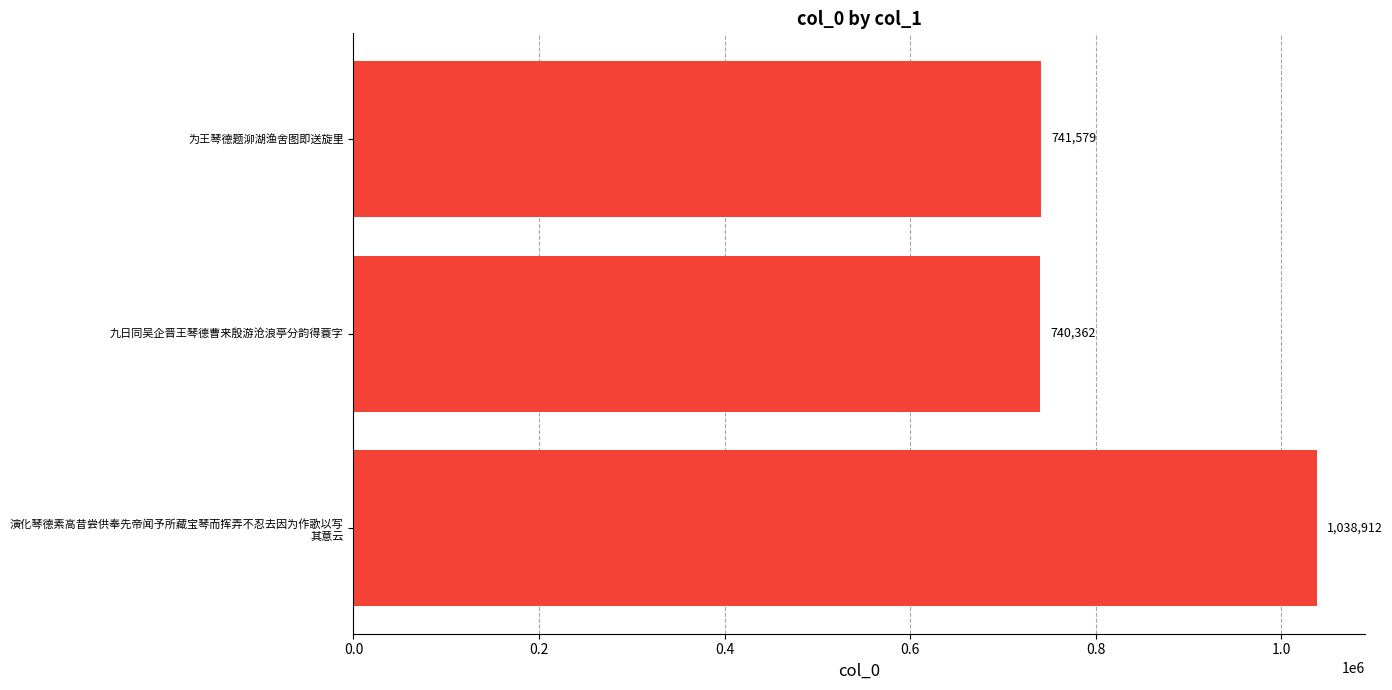

Reading bottom to top, list all the values displayed in this chart.

1038912	740362	741579